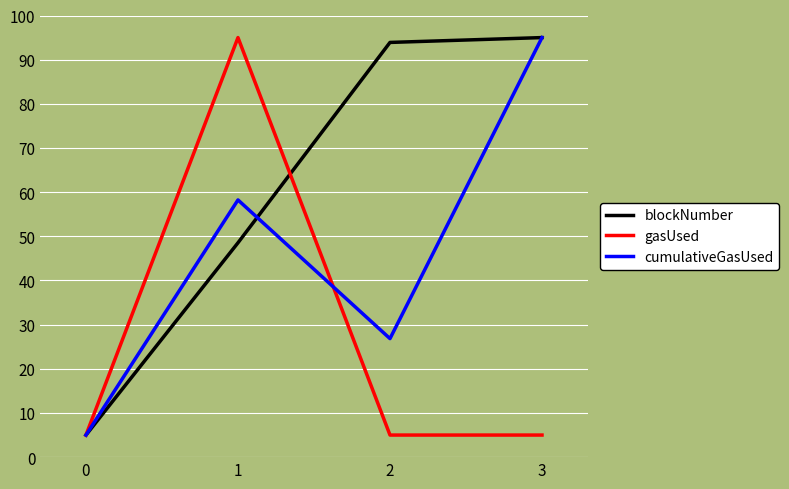

The gasUsed series shows 8.9 at 0. True or false?

False